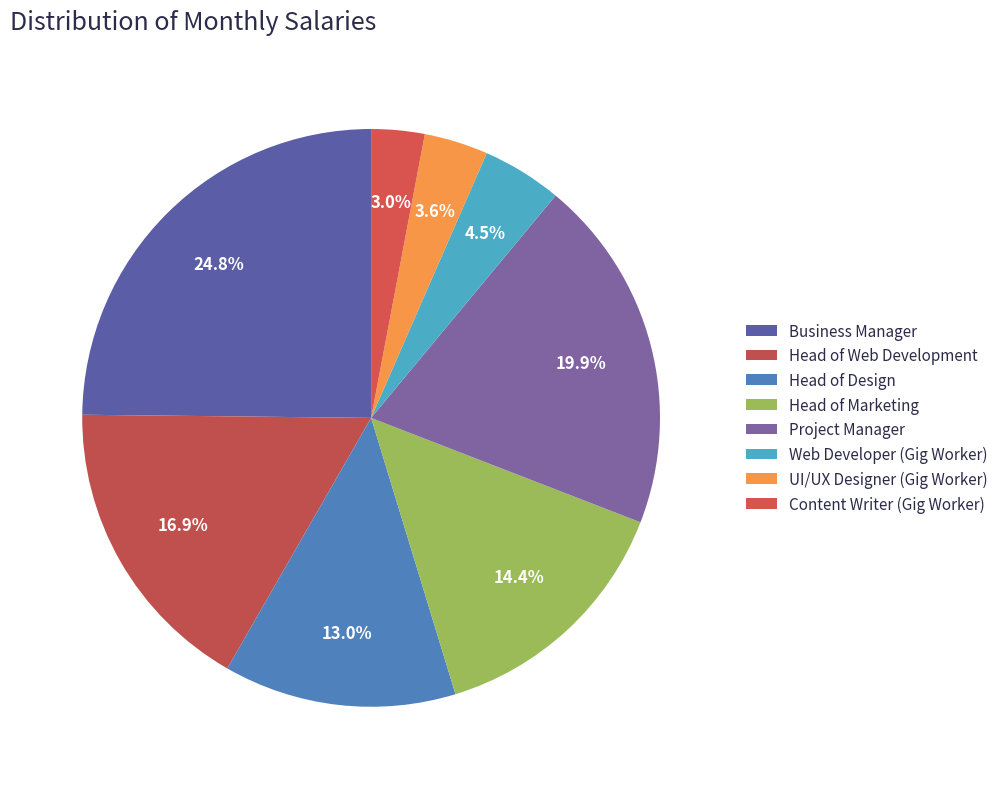

Is the sum of Head of Design and UI/UX Designer (Gig Worker) greater than half?

No